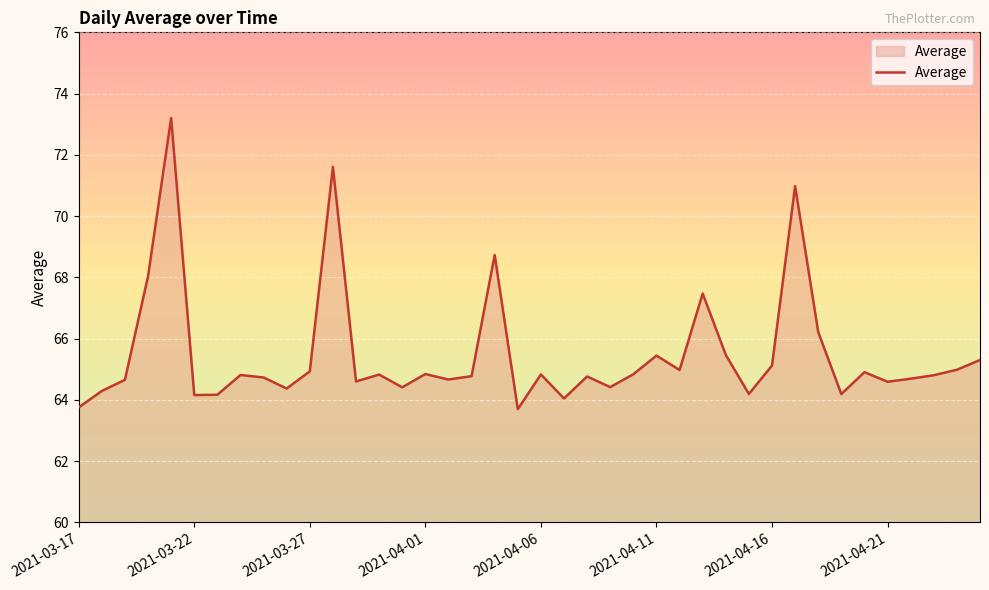

What is the maximum value shown in the chart?

73.2